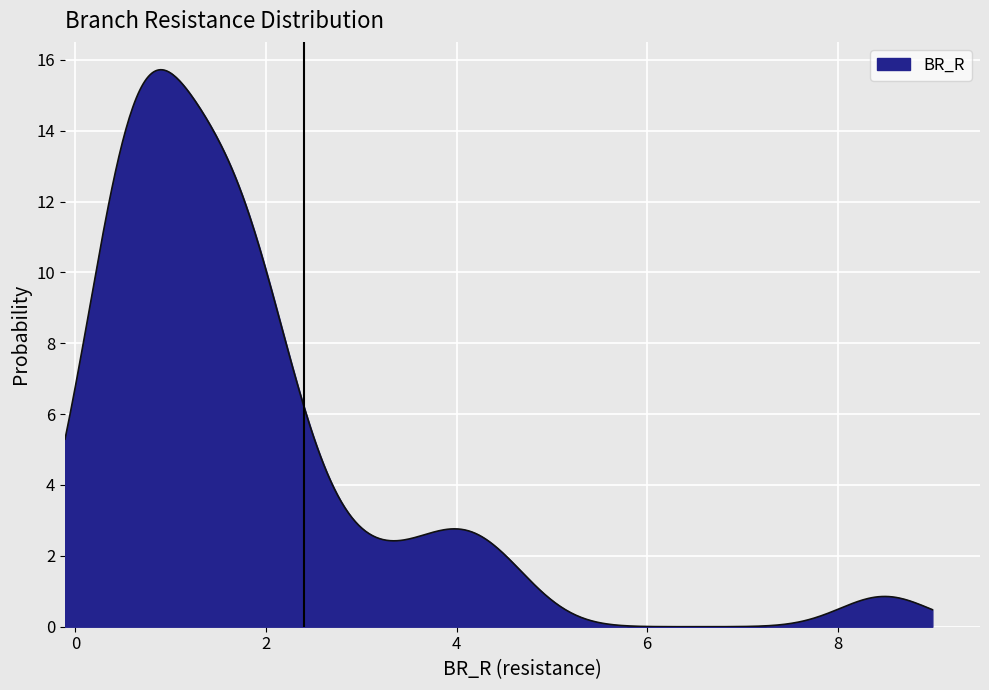

What is the maximum value shown in the chart?

15.7